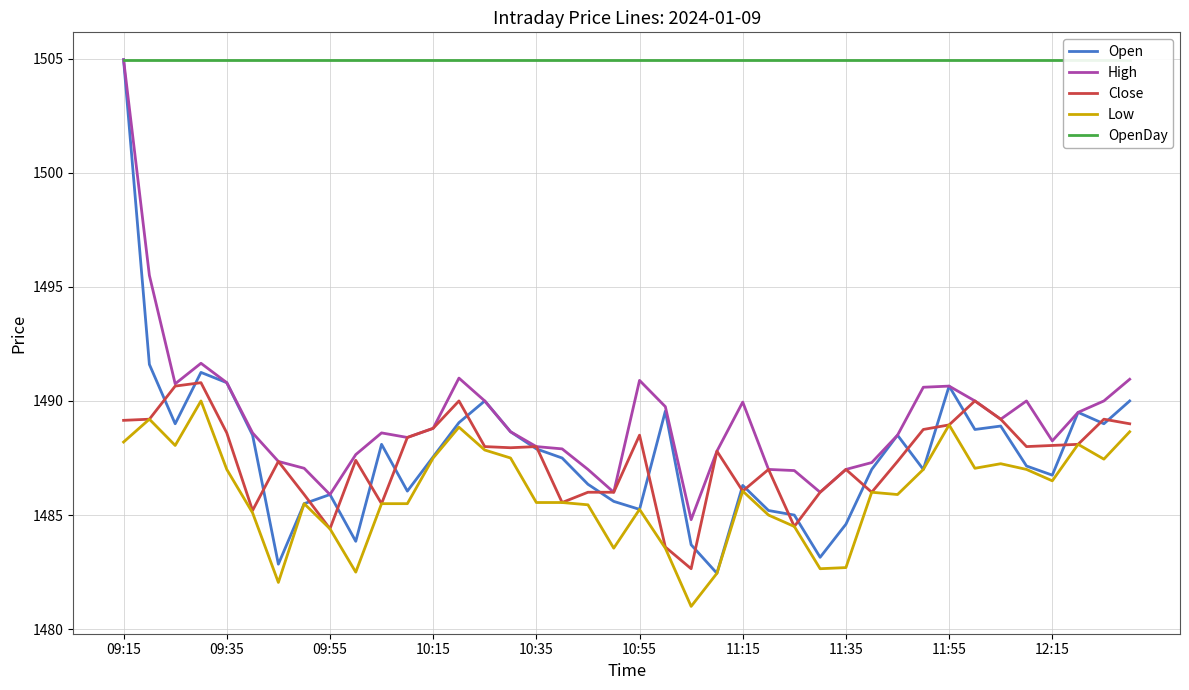

What is the value of the OpenDay point at the 14th from the left?

1505.0